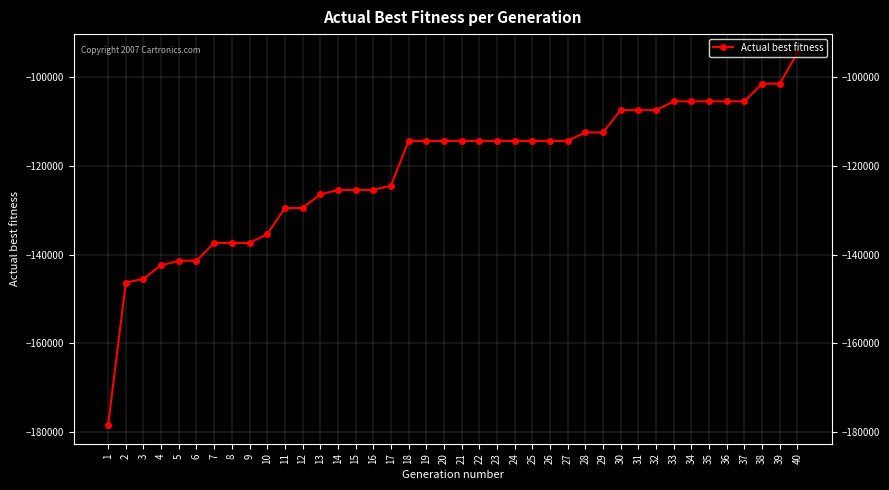

What is the value of the 3rd point from the left?

-145416